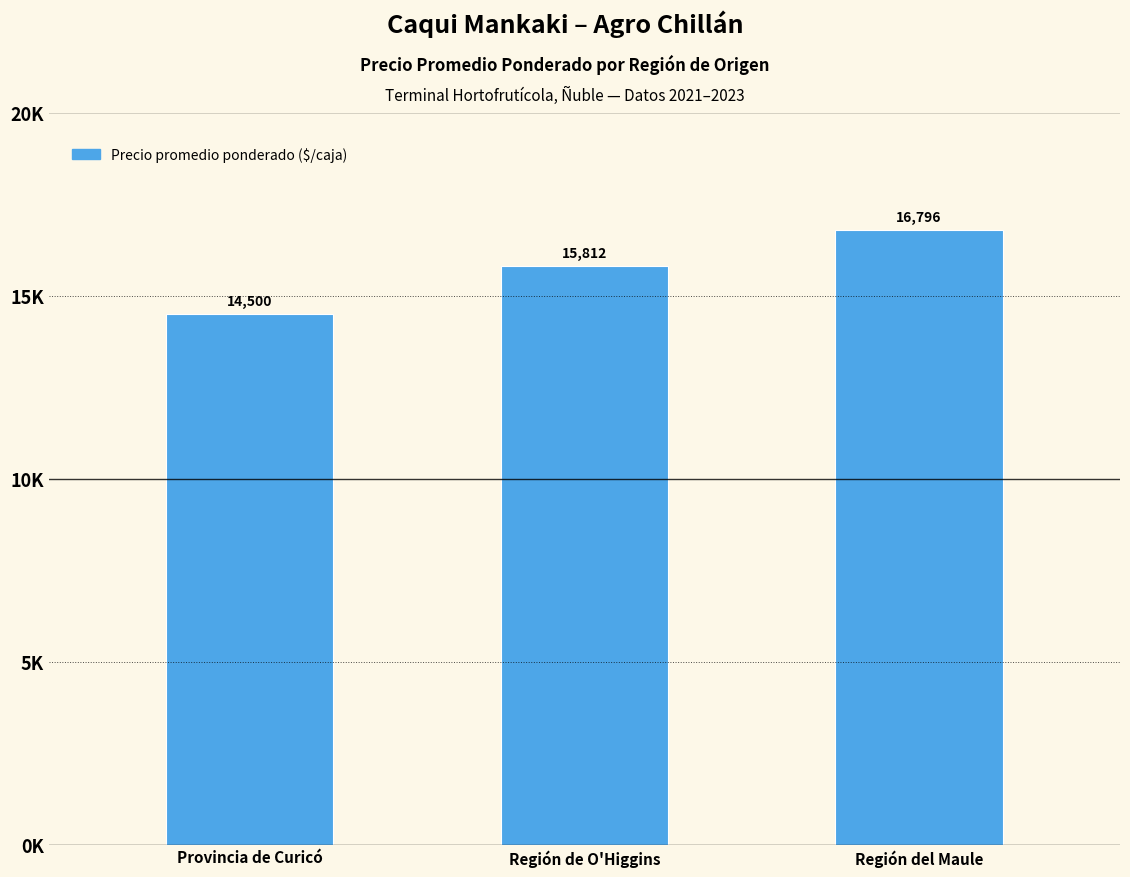

Reading left to right, list all the values displayed in this chart.

Provincia de Curicó=14500.0	Región de O'Higgins=15812.5	Región del Maule=16796.4